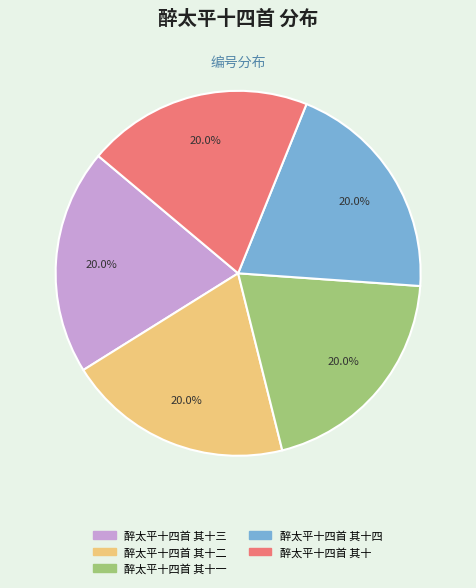

How many segments does this pie chart have?

5